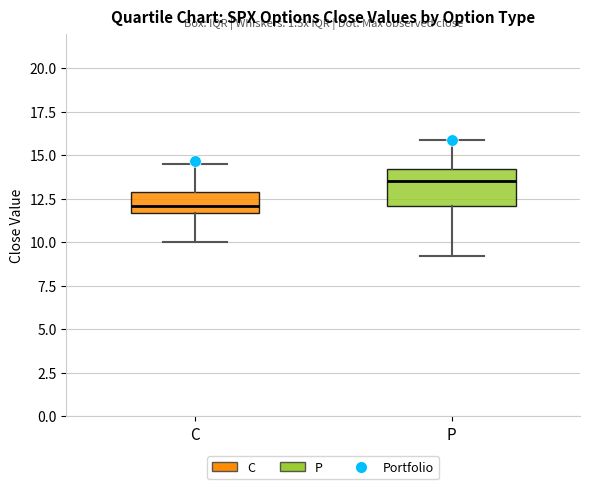

Reading left to right, read every box against the y-axis: the position of its median line, the range the box covers, and the ends of its whiskers. The values are not printed on the chart, so give them approximately, as read against the axis.

C: median 12.0, box 11.5 to 13.0, whiskers 10.0 to 14.5
P: median 13.5, box 12.0 to 14.0, whiskers 9.0 to 16.0